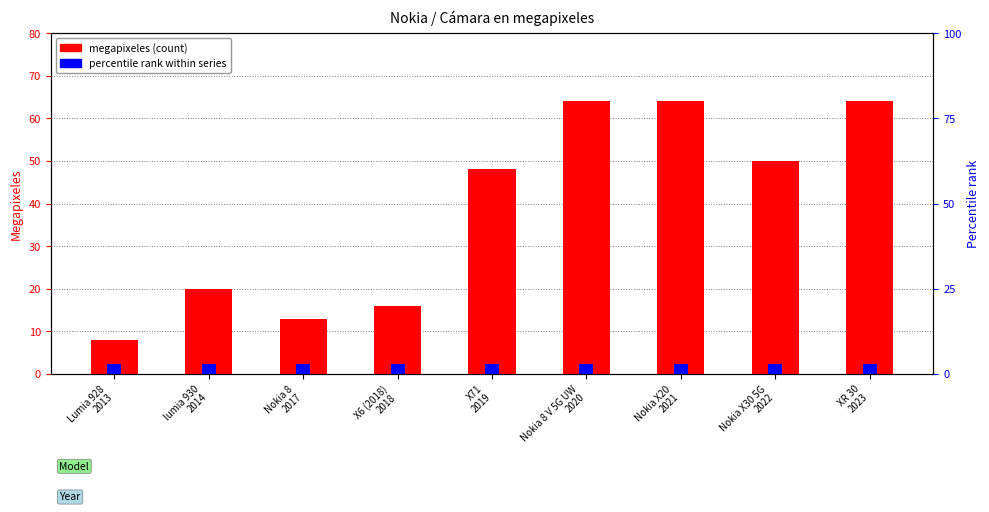

What is the minimum value for megapixeles (count)?

8